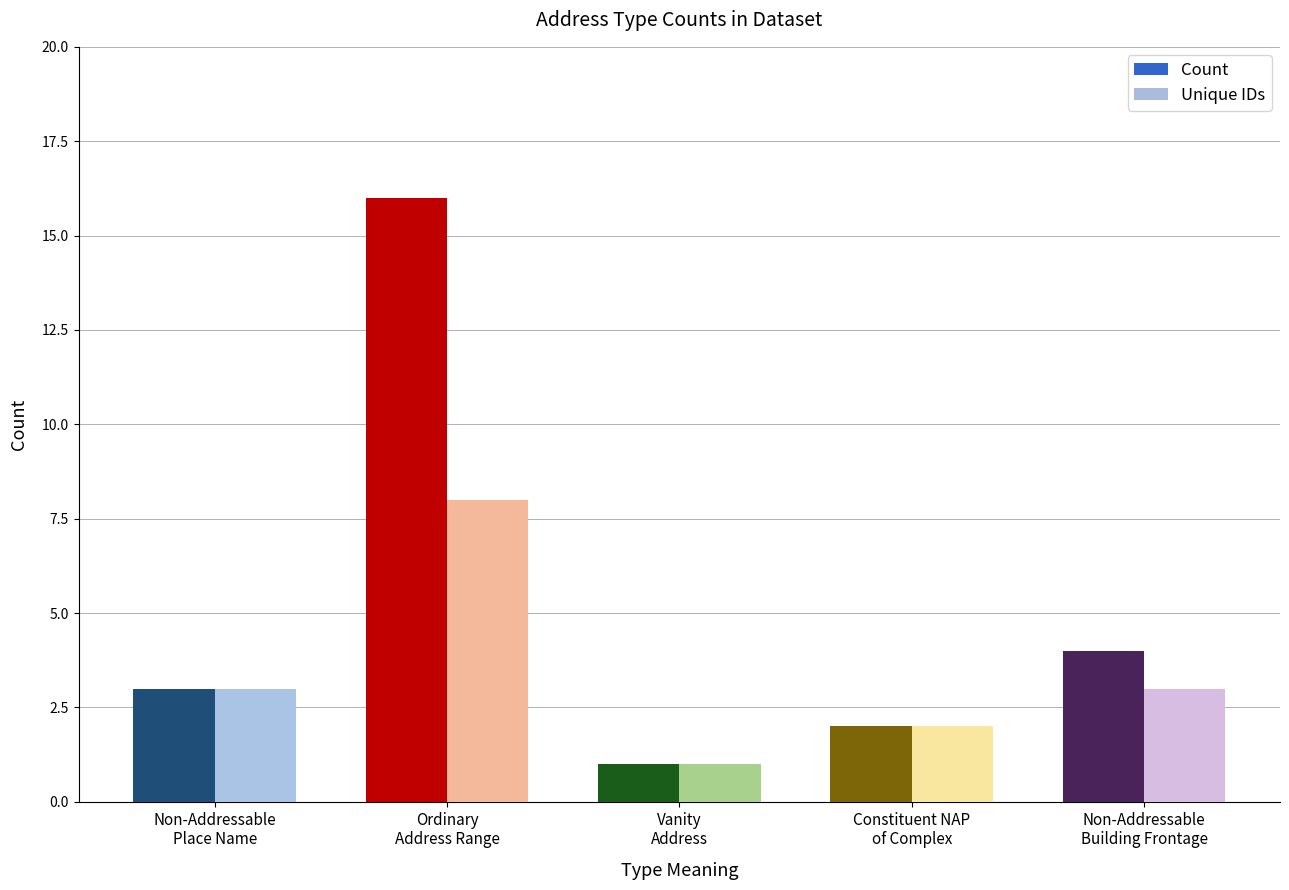

How many distinct data groups are displayed?

2